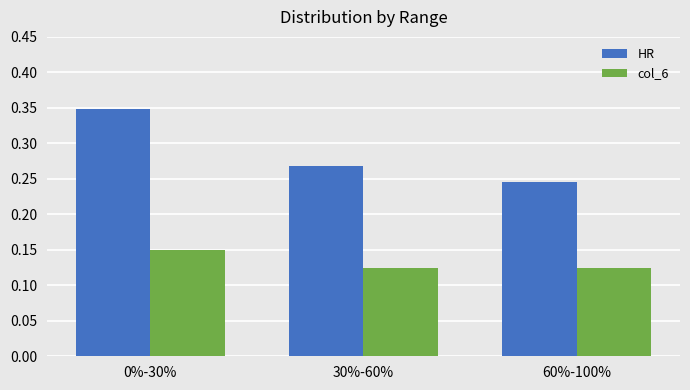

Which series changed the most between 0%-30% and 60%-100%?

HR